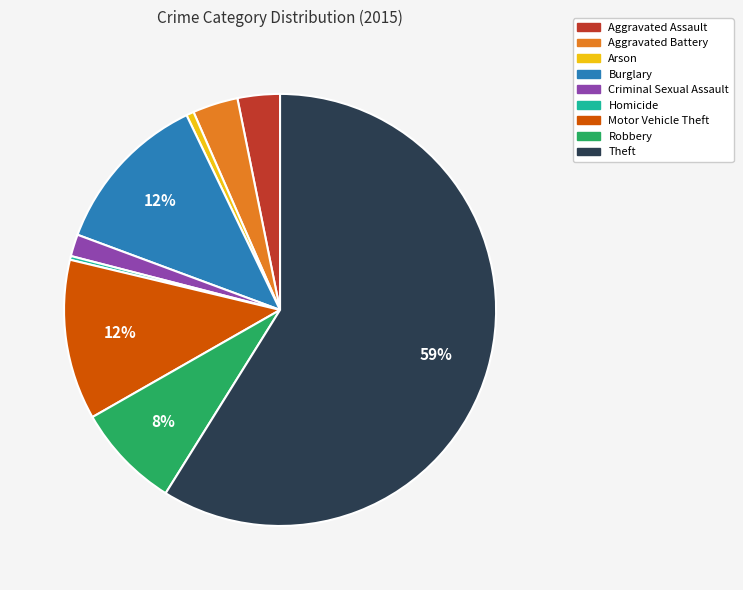

How many slices are in this pie chart?

9